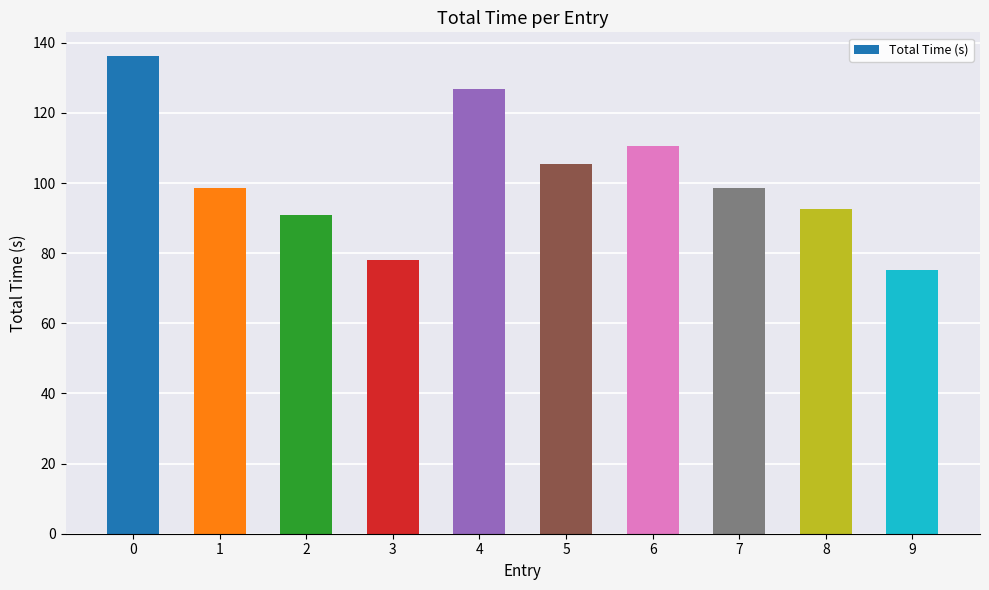

What is the difference between the maximum and second lowest values?

58.1